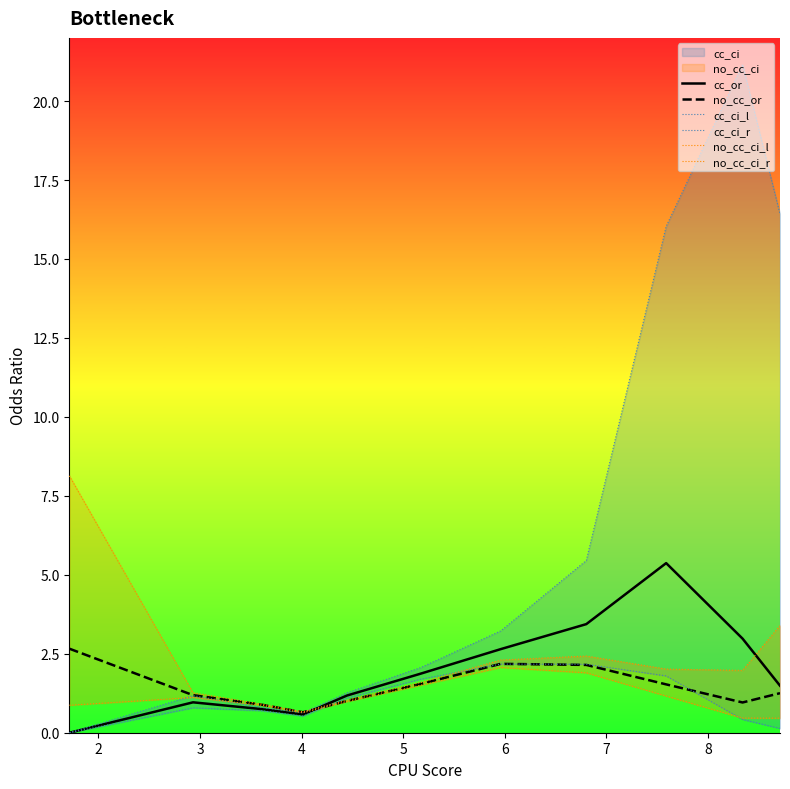

What is the average value of the no_cc_or series?

1.5